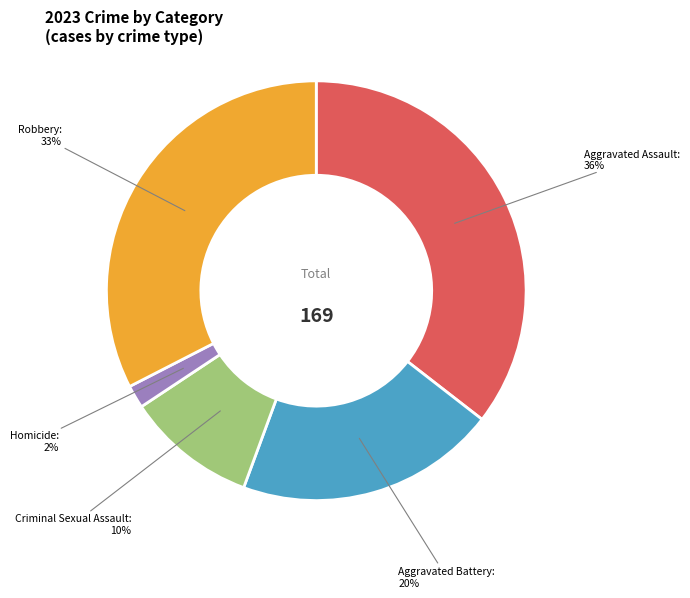

Is there any slice that represents more than half of the pie?

No